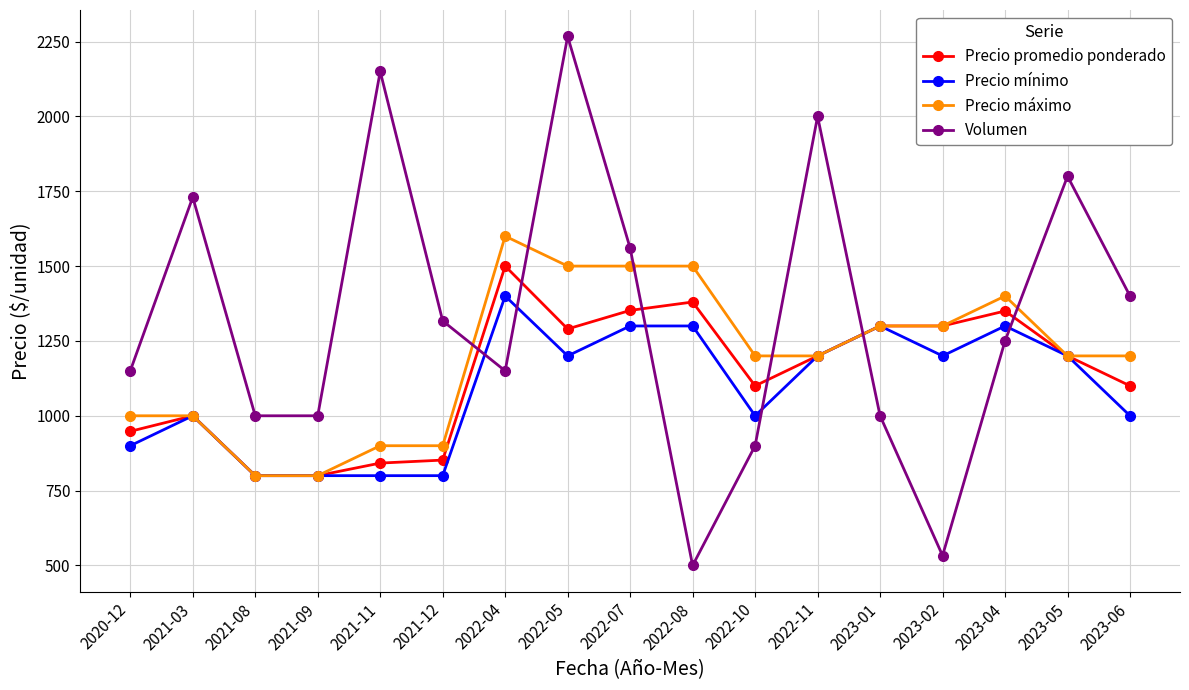

Which category has the highest value in the Precio máximo series?

2022-04